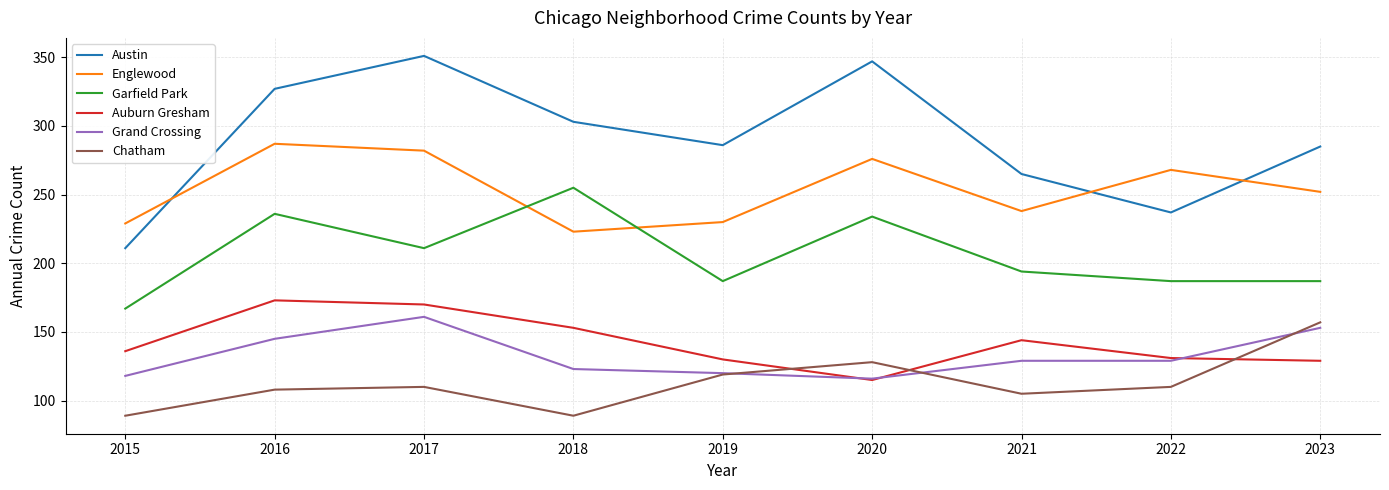

At how many categories does at least one series exceed 174?

9